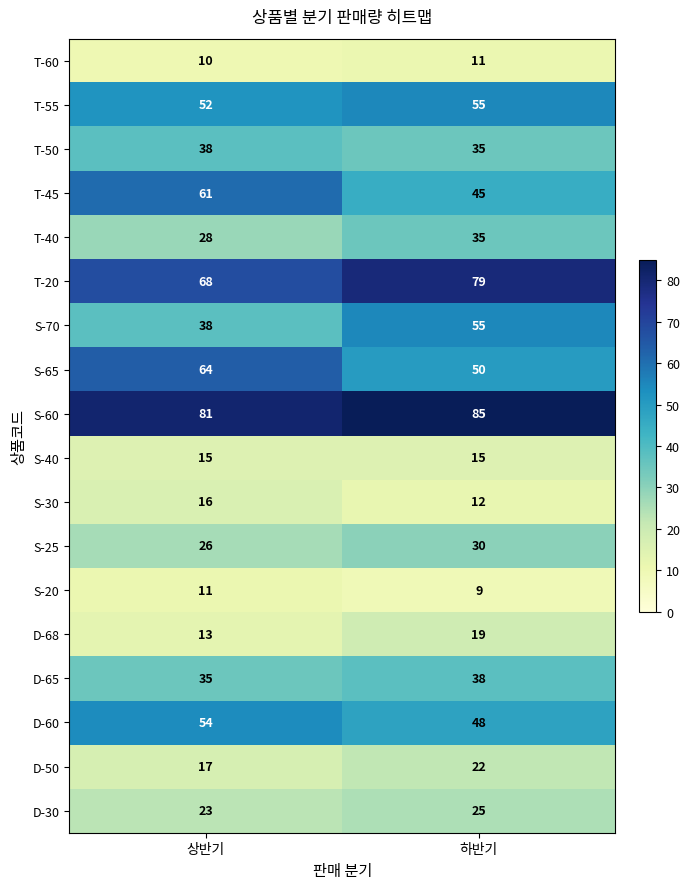

How many data points does each series have?

2